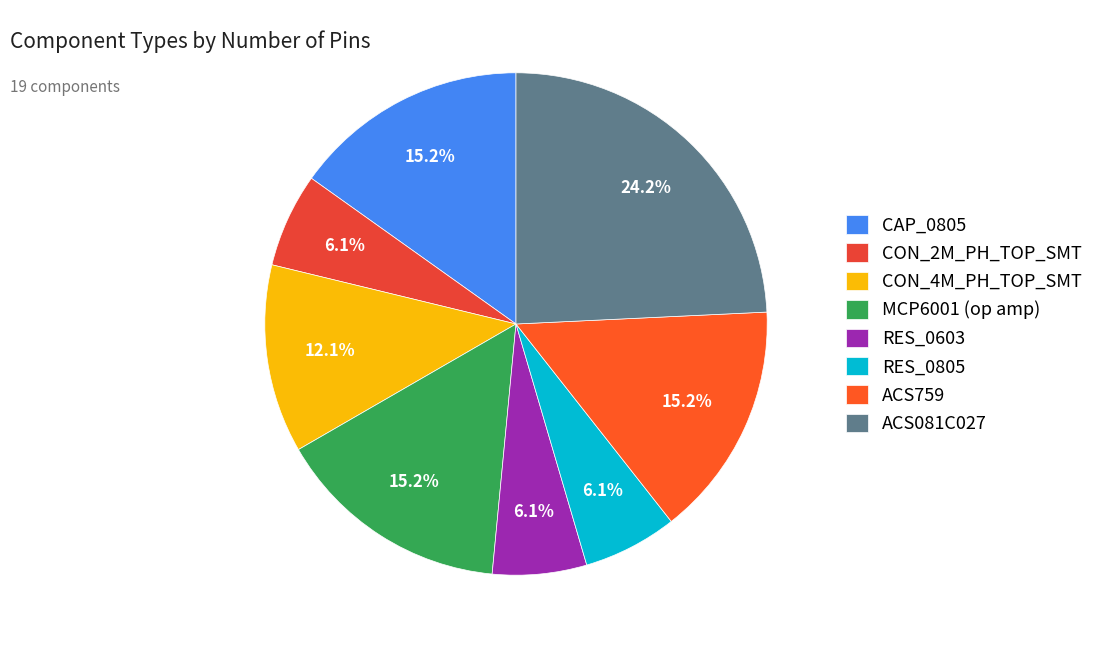

The MCP6001 (op amp) slice represents 3% of the pie. True or false?

False